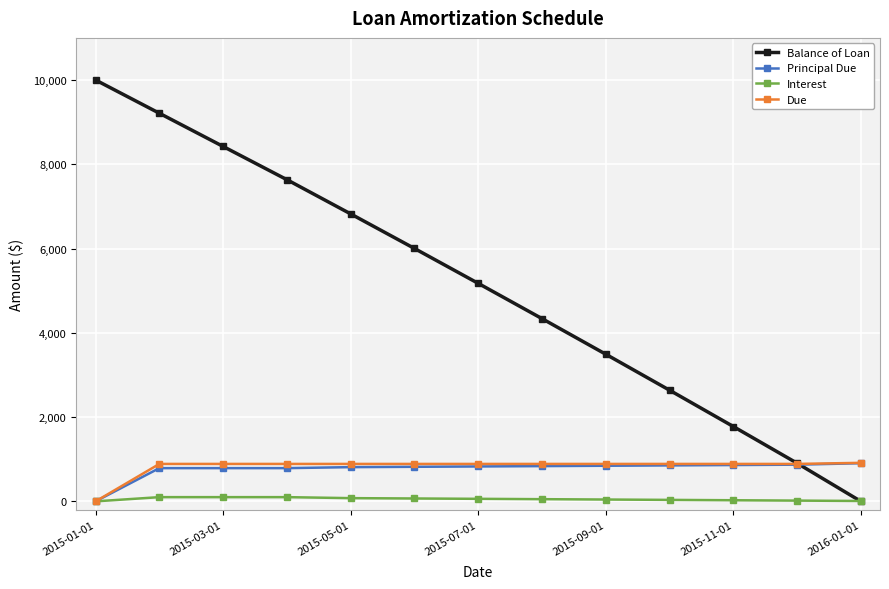

At how many categories does at least one series exceed 5427?

6